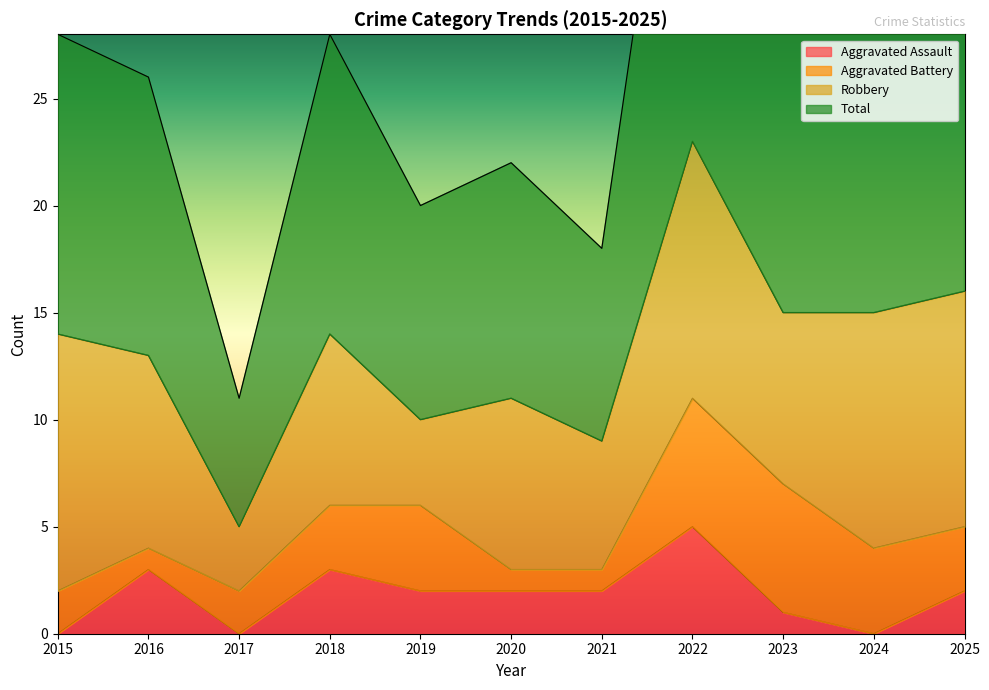

The value of Aggravated Assault at 2017 is -2. True or false?

False